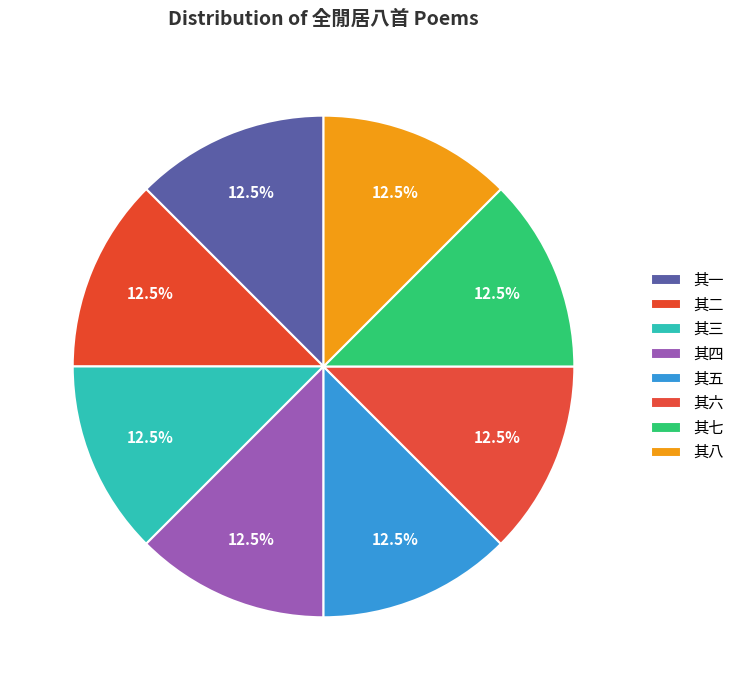

Which category has the biggest portion of the pie?

其八